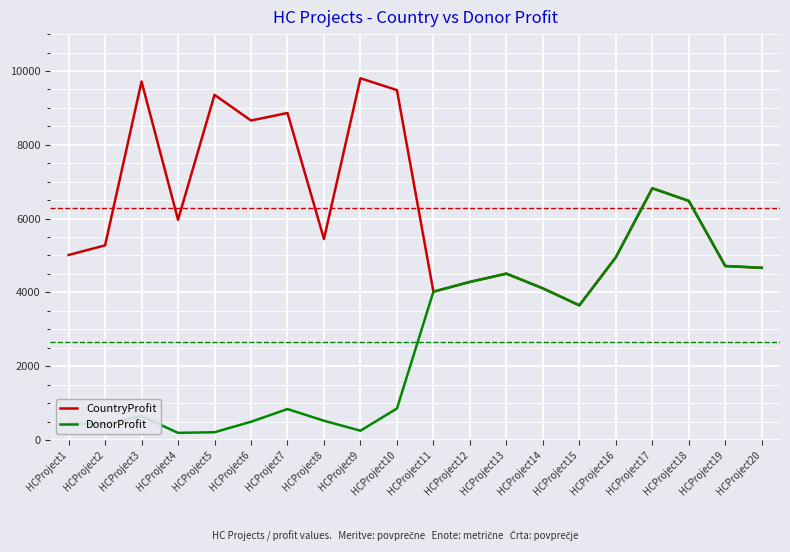

Which series has the largest range (max minus min)?

DonorProfit